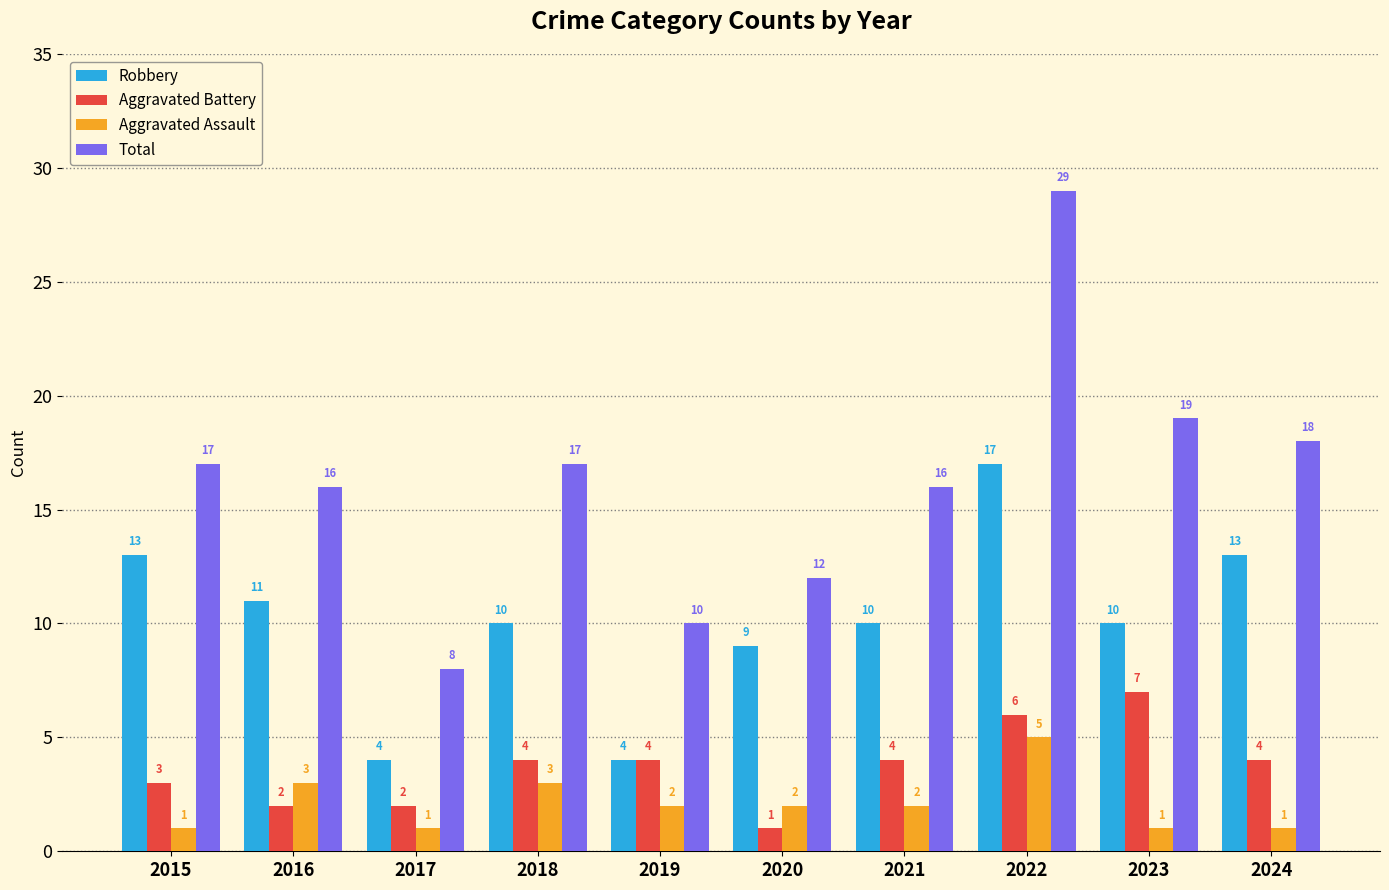

Reading right to left, extract all data points from this chart.

Robbery: 2024=13	2023=10	2022=17	2021=10	2020=9	2019=4	2018=10	2017=4	2016=11	2015=13
Aggravated Battery: 2024=4	2023=7	2022=6	2021=4	2020=1	2019=4	2018=4	2017=2	2016=2	2015=3
Aggravated Assault: 2024=1	2023=1	2022=5	2021=2	2020=2	2019=2	2018=3	2017=1	2016=3	2015=1
Total: 2024=18	2023=19	2022=29	2021=16	2020=12	2019=10	2018=17	2017=8	2016=16	2015=17